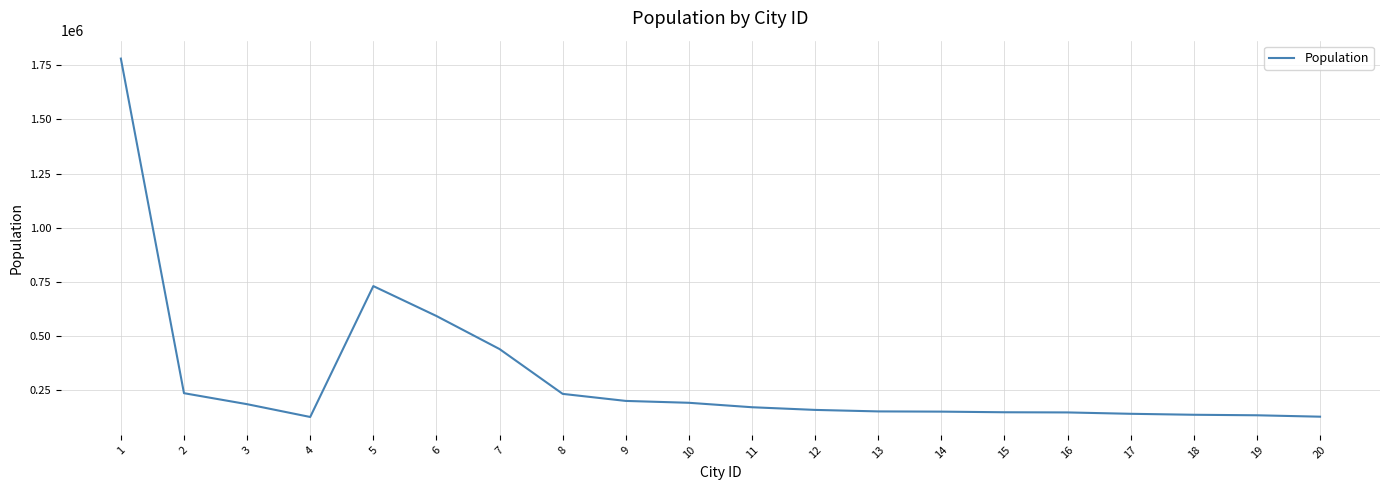

Is it true that the value at 12 is 92645?

False